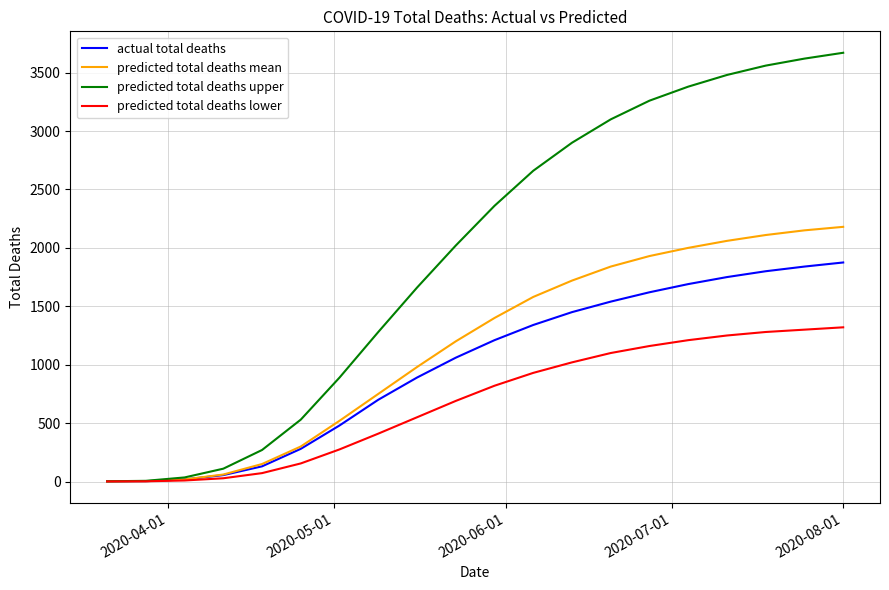

Which series has the widest spread of values?

predicted total deaths upper